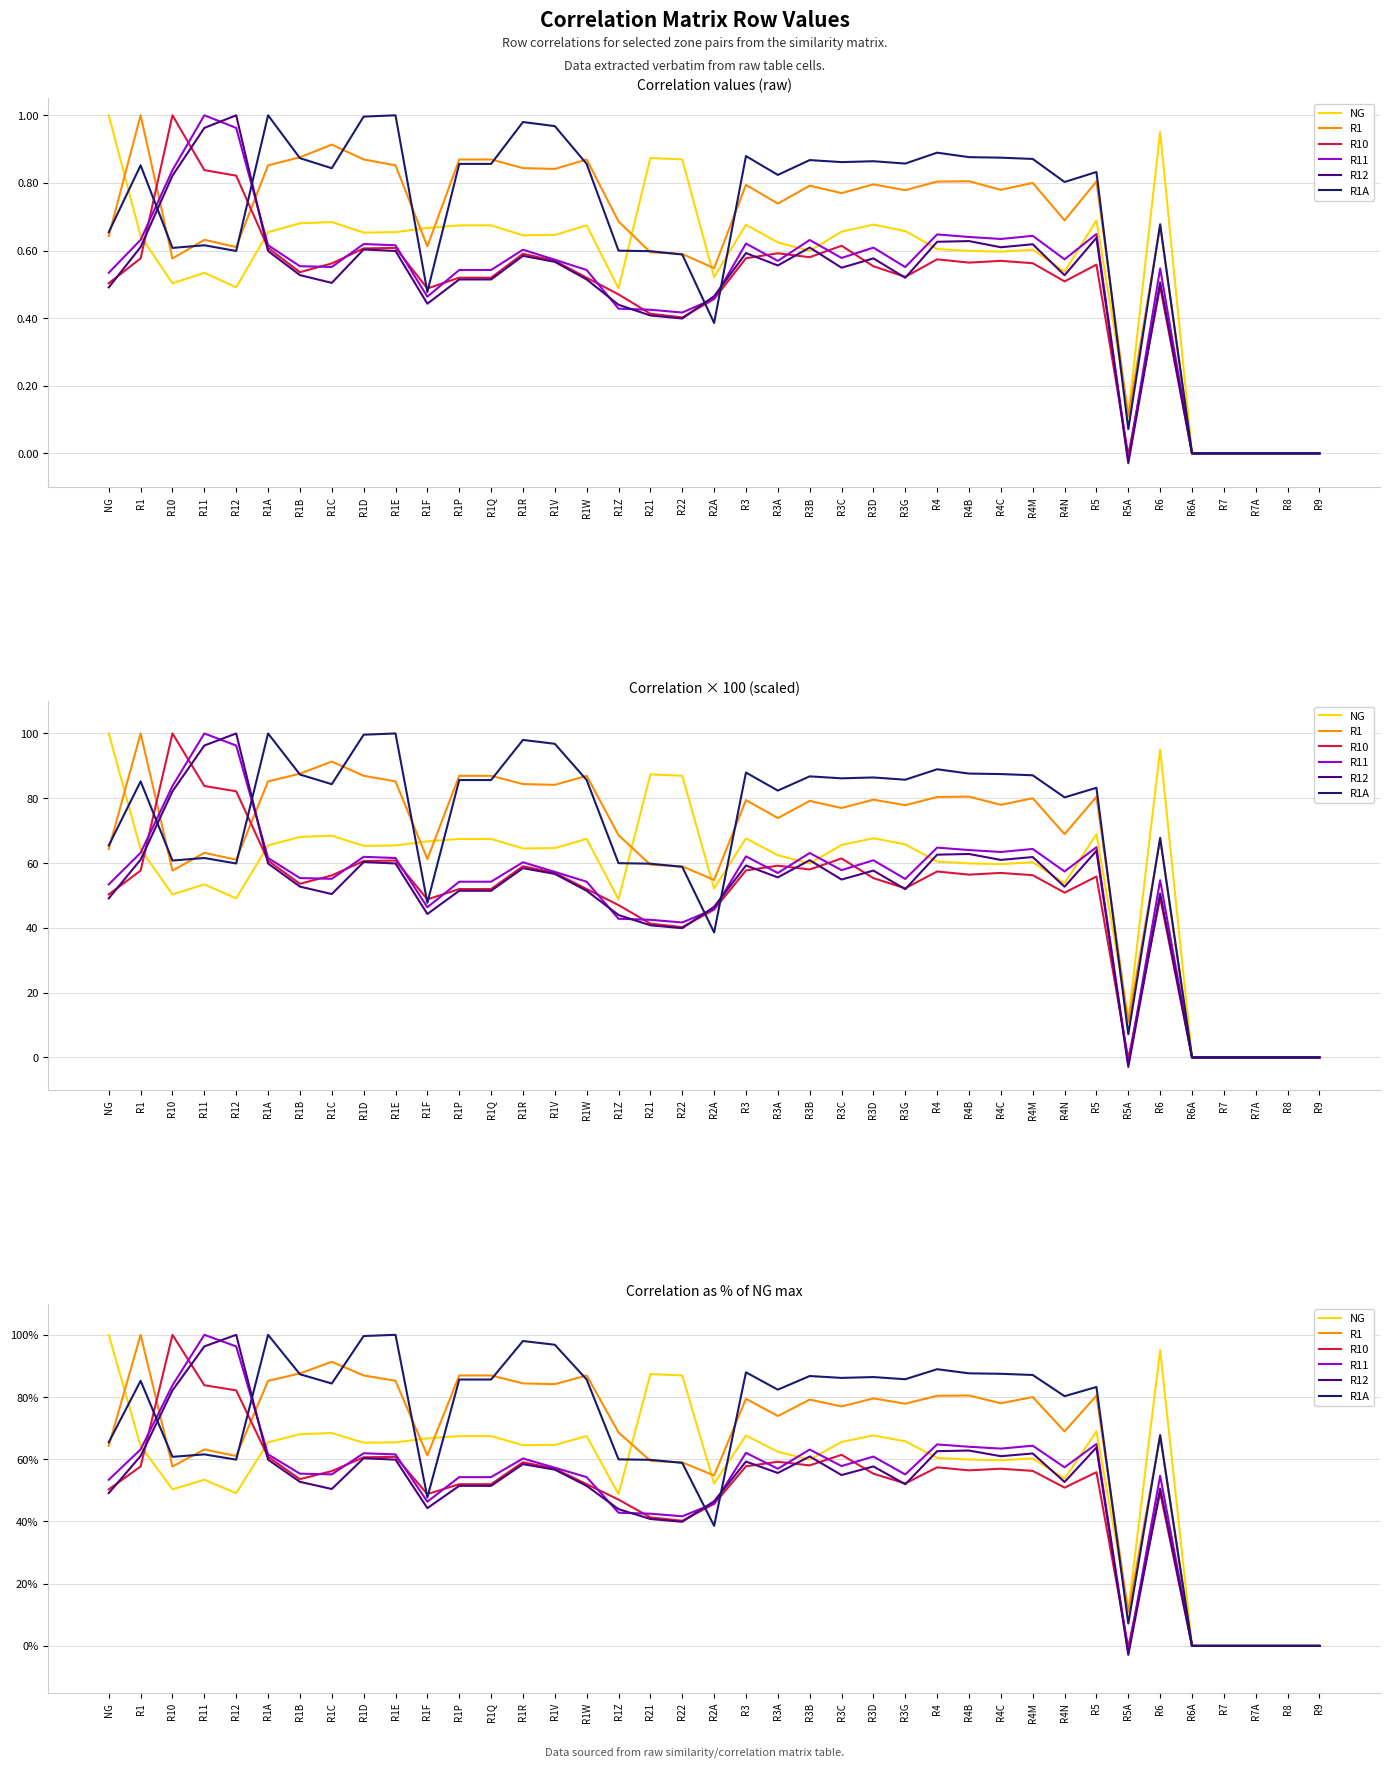

Between R1A and R1C, which series saw the biggest shift?

R1A